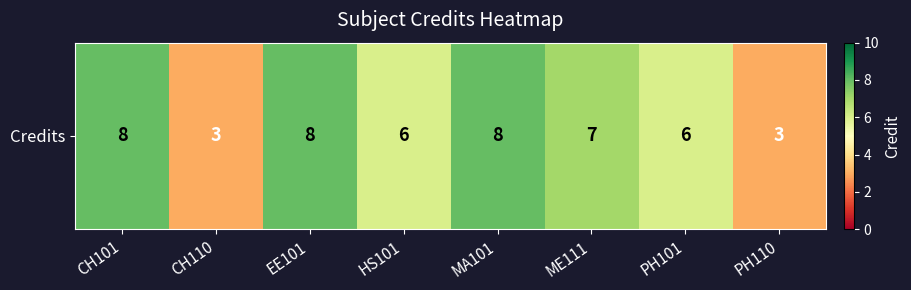

At which label does the data first exceed 7?

CH101